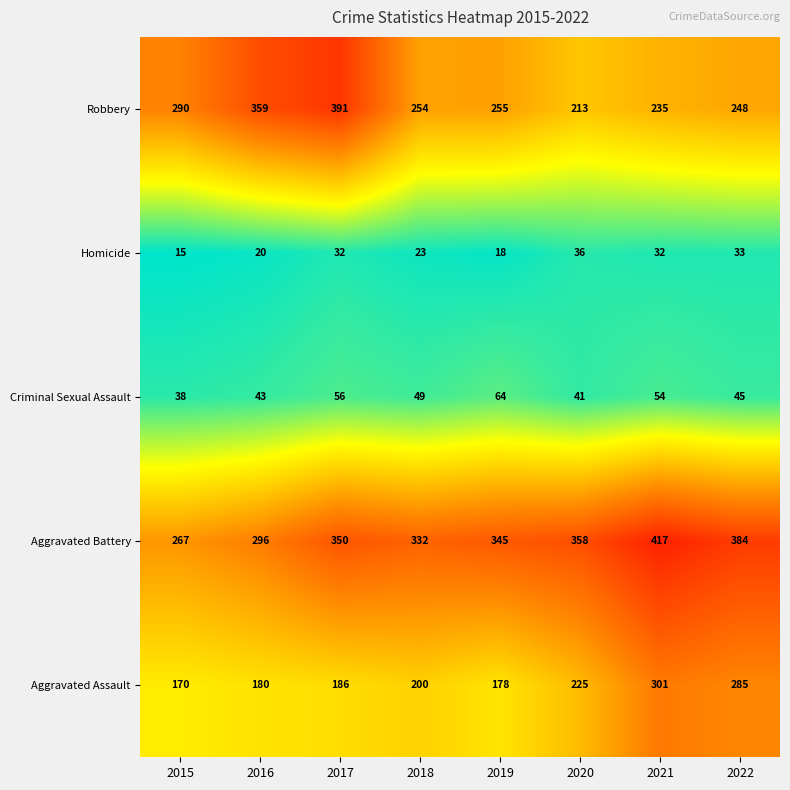

What is the lowest value of the Homicide series?

15